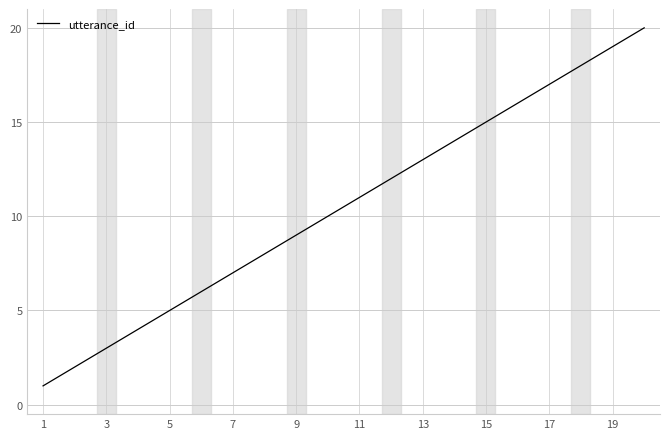

What is the difference between the maximum and minimum values?

19